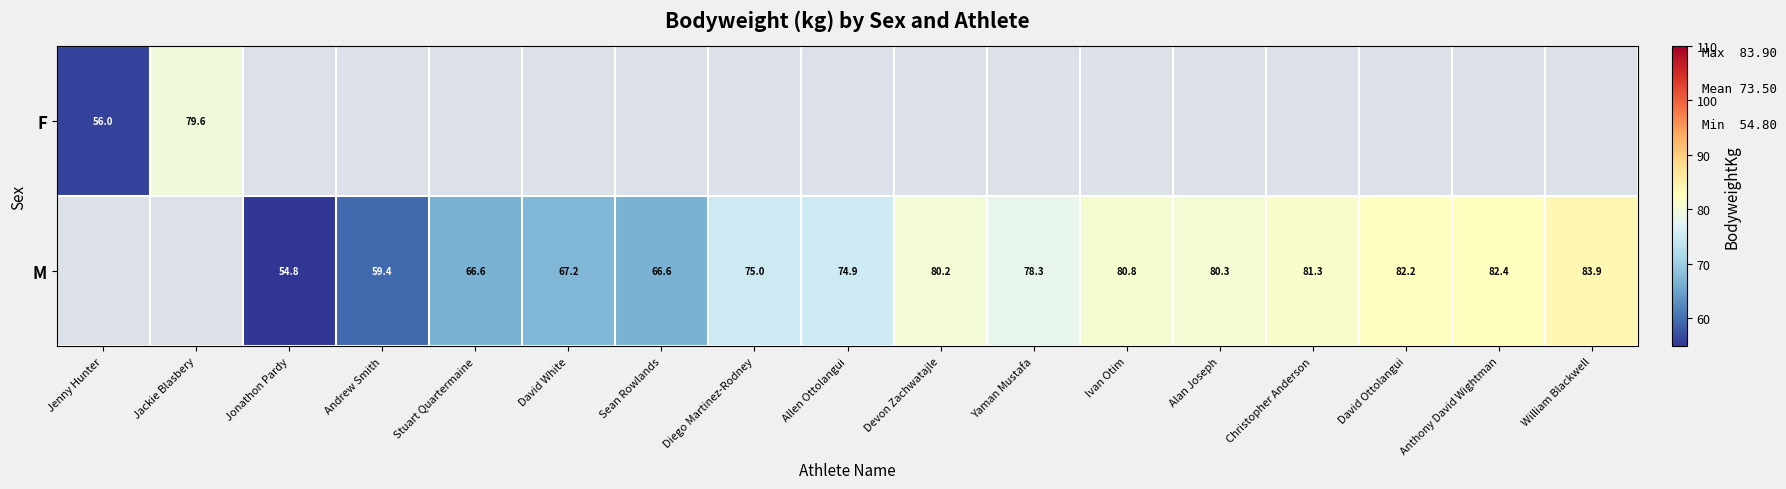

Between Devon Zachwatajle and William Blackwell, which is larger?

William Blackwell